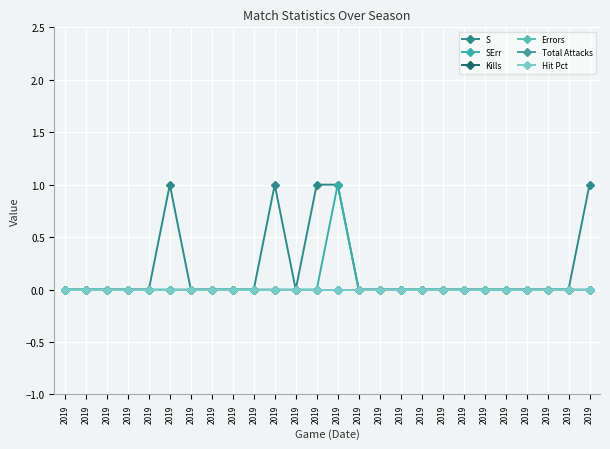

The value of S at 2019 is 1. True or false?

True